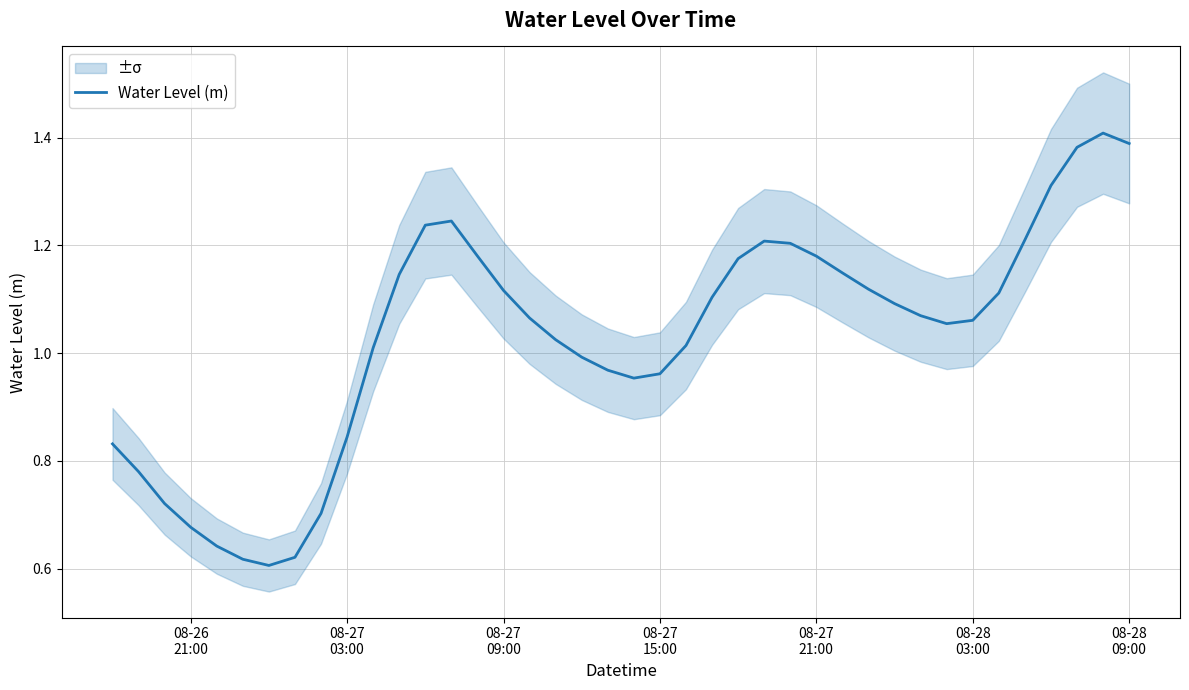

Count the number of values greater than 1.

26